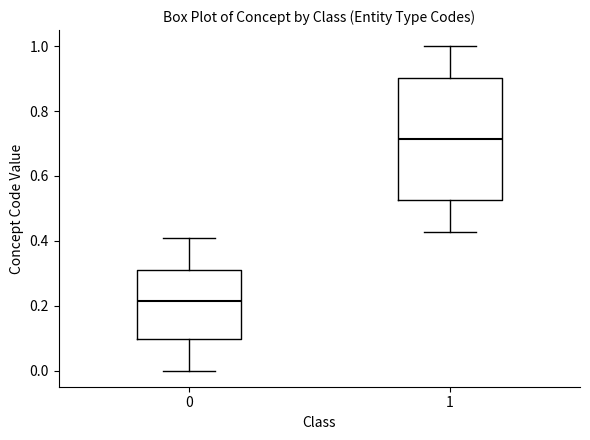

Where does the lower whisker of the box at x = 1 end on the y-axis? The values are not printed on the chart, so give them approximately, as read against the axis.

0.42